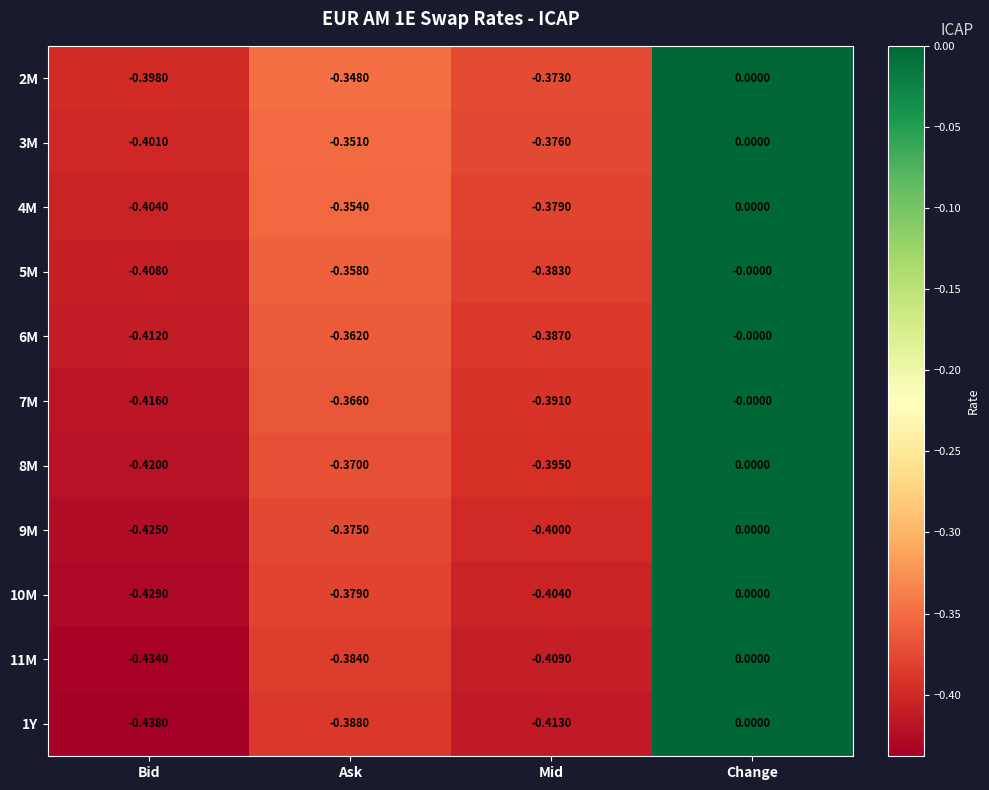

At which label does 3M reach its peak?

Change